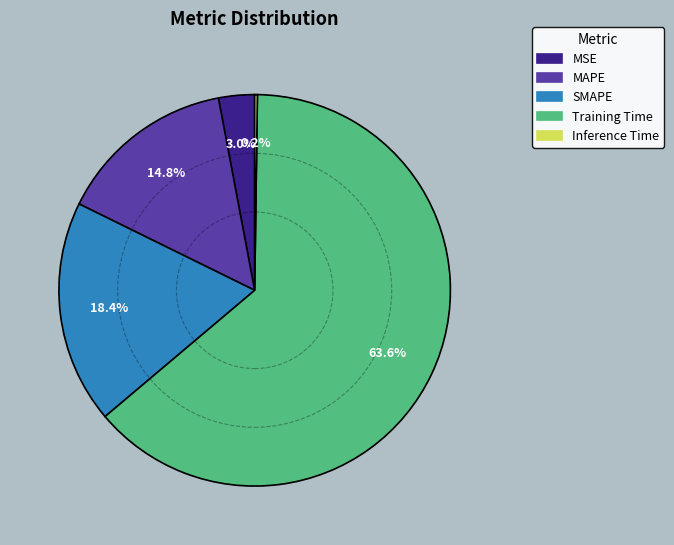

Do MSE and SMAPE together represent more than half of the pie?

No